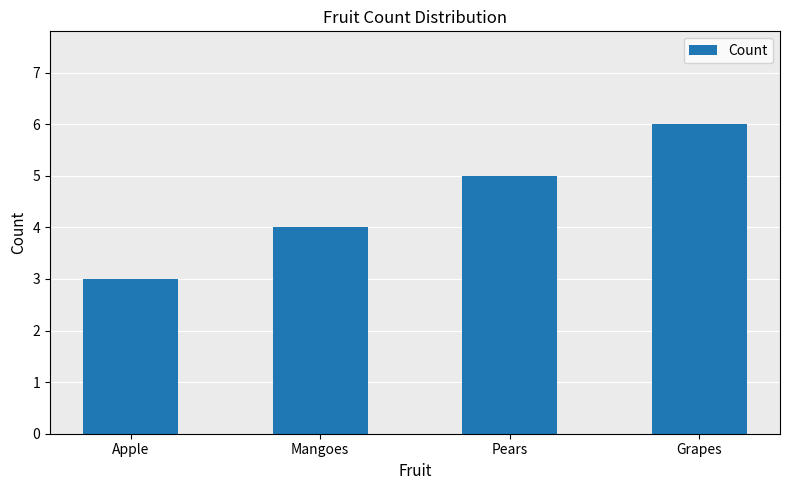

Approximately how many times larger is the value at Apple compared to Grapes?

0.5